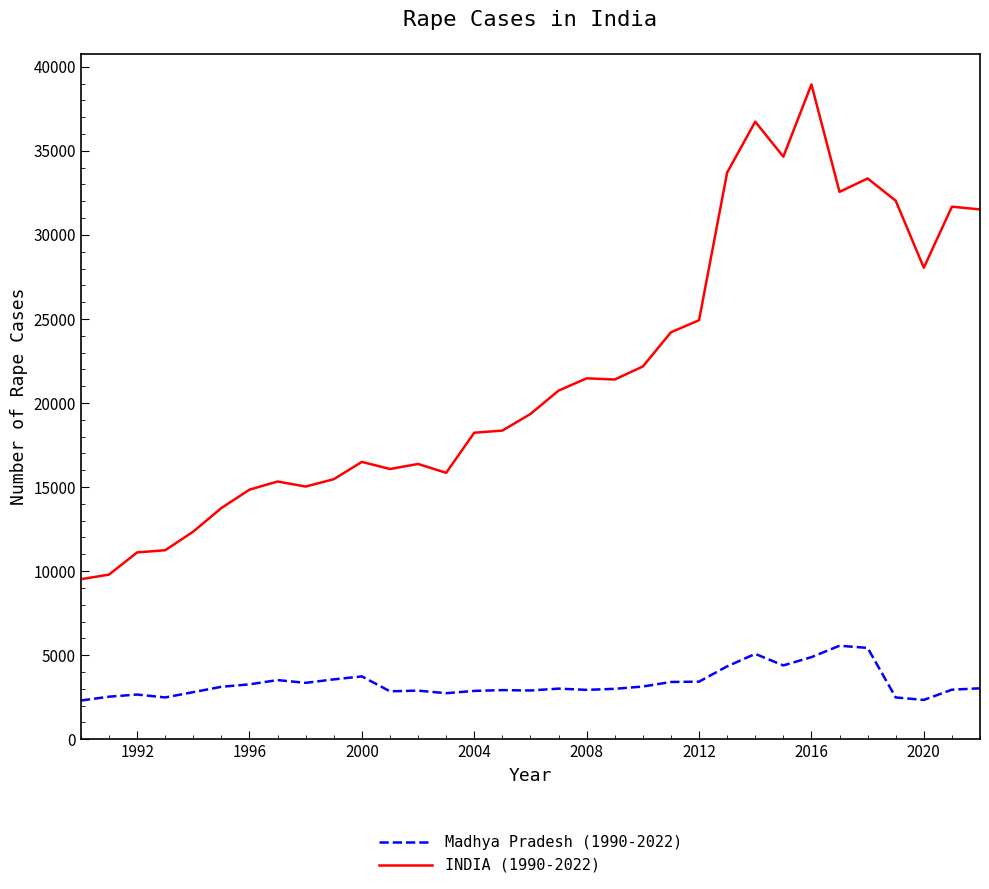

Which series has the largest range (max minus min)?

INDIA (1990-2022)